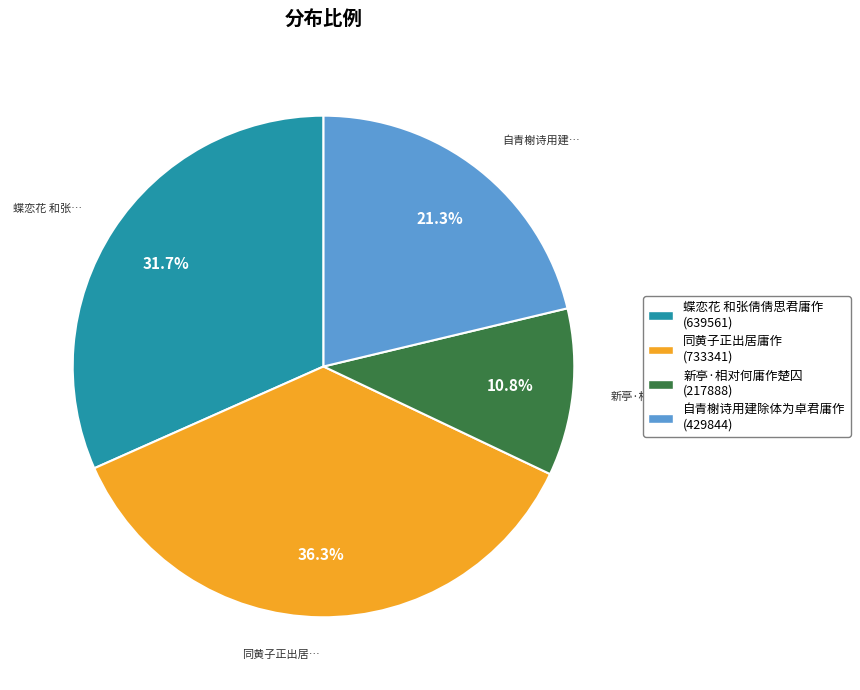

What percentage is the 新亭·相对何庸作楚囚 slice, to the nearest percent?

11%